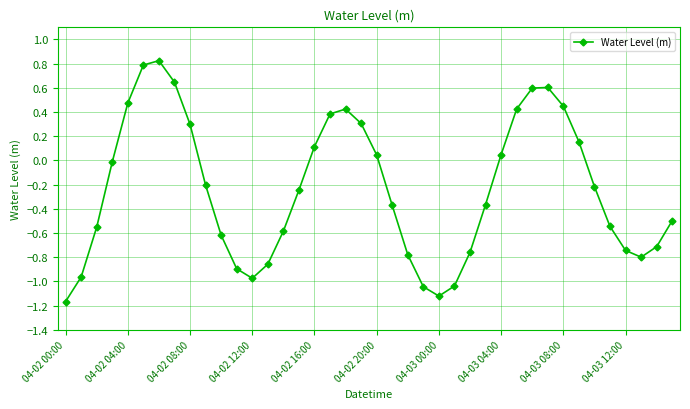

What is the difference between the maximum and second lowest values?

1.9